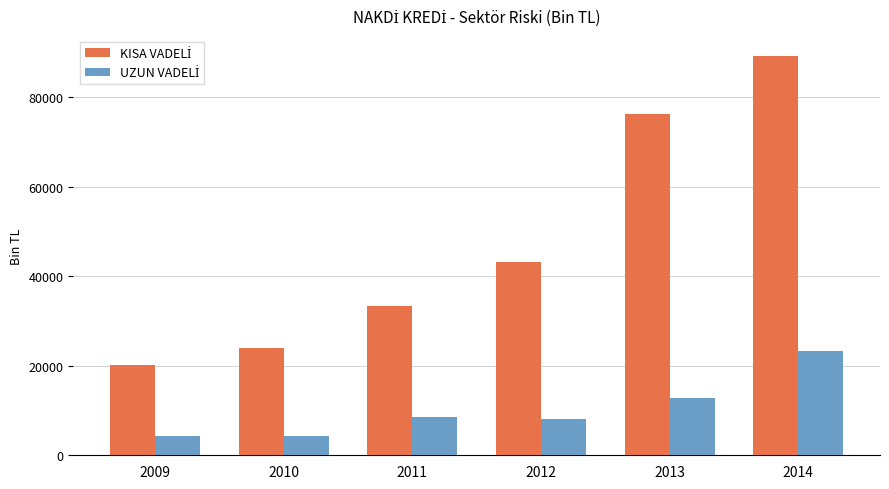

At which category does the chart reach its peak across all series?

2014